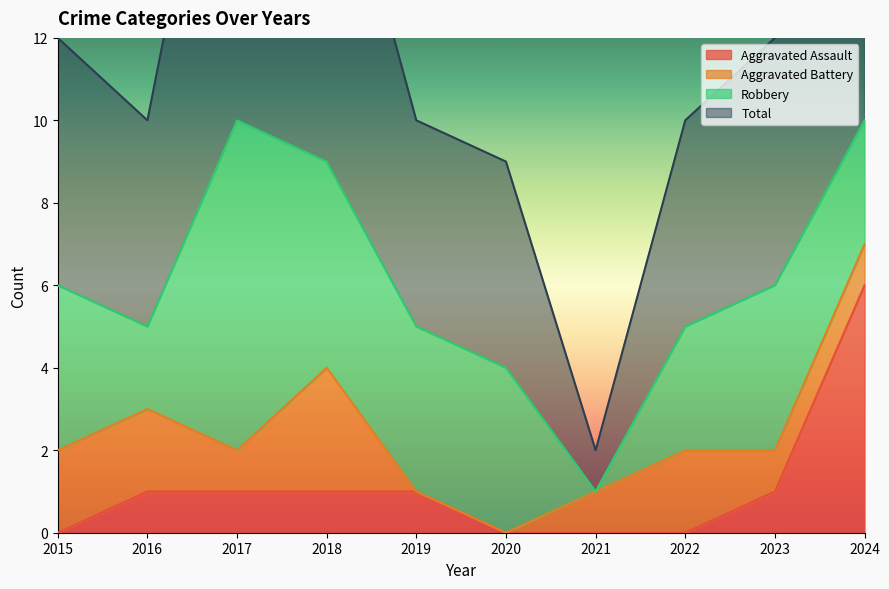

Which category has the highest value in the Aggravated Assault series?

2024